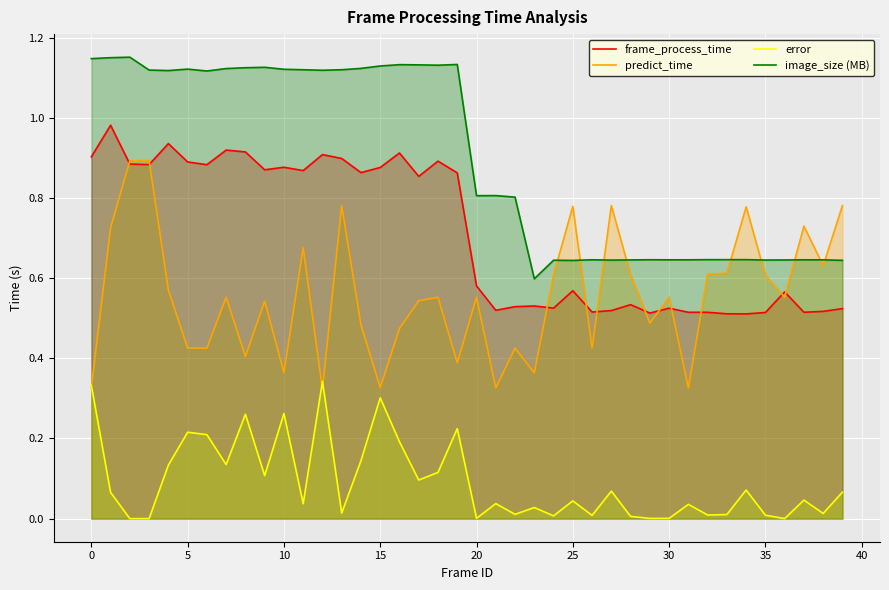

True or false: image_size (MB) and error cross at least once.

False